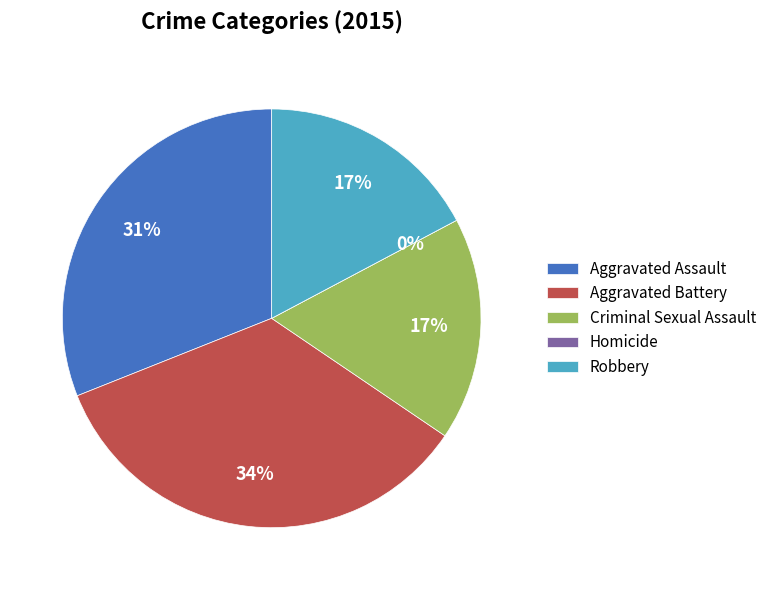

To the nearest percent, what portion does Aggravated Assault represent?

31%